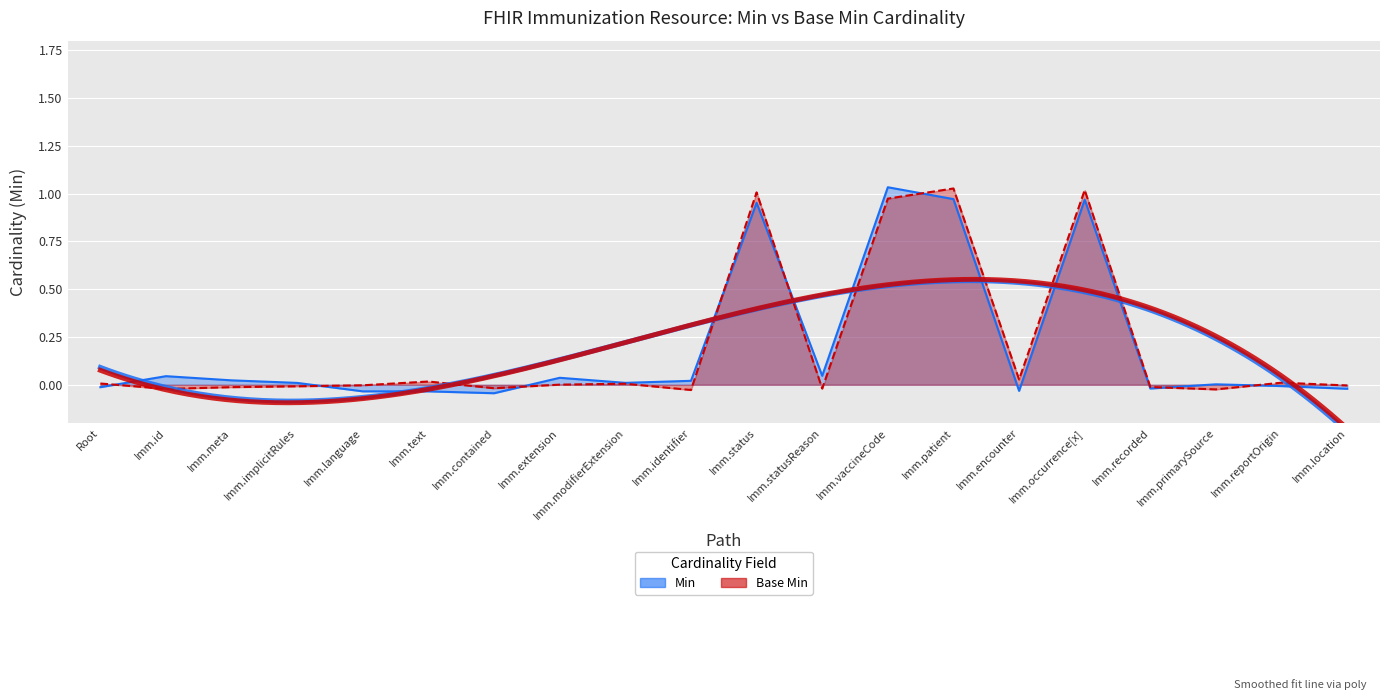

Which series has the widest spread of values?

Base Min